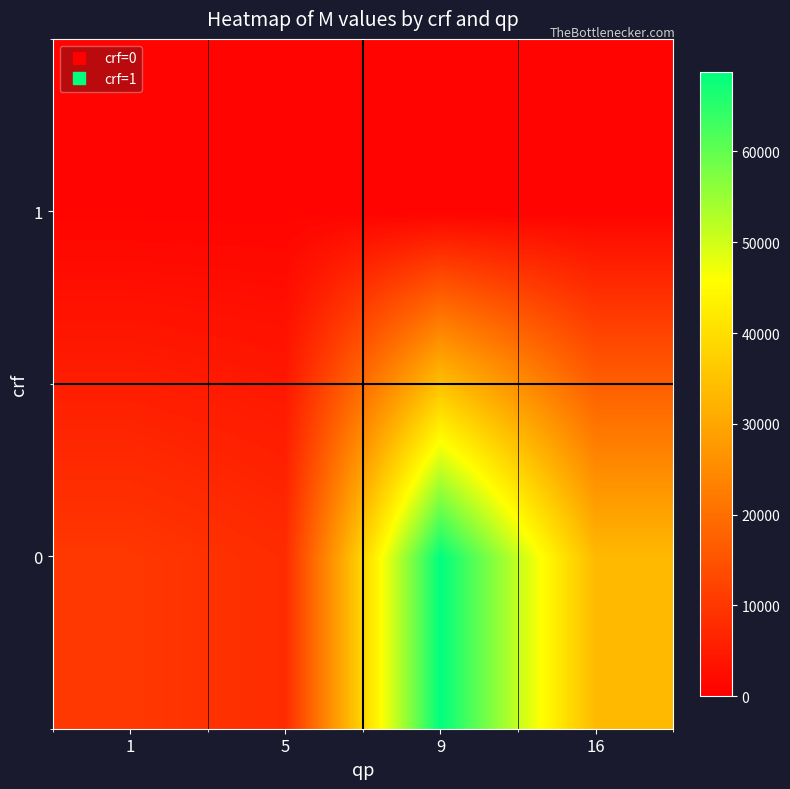

How many distinct data groups are displayed?

2